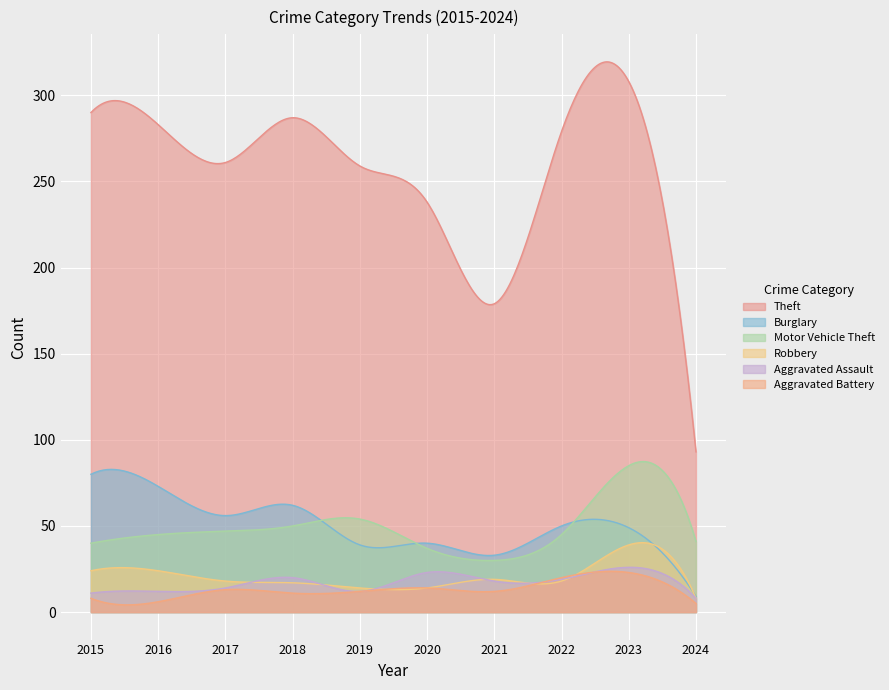

Rank the series by their maximum value, from highest to lowest.

Theft, Motor Vehicle Theft, Burglary, Robbery, Aggravated Assault, Aggravated Battery